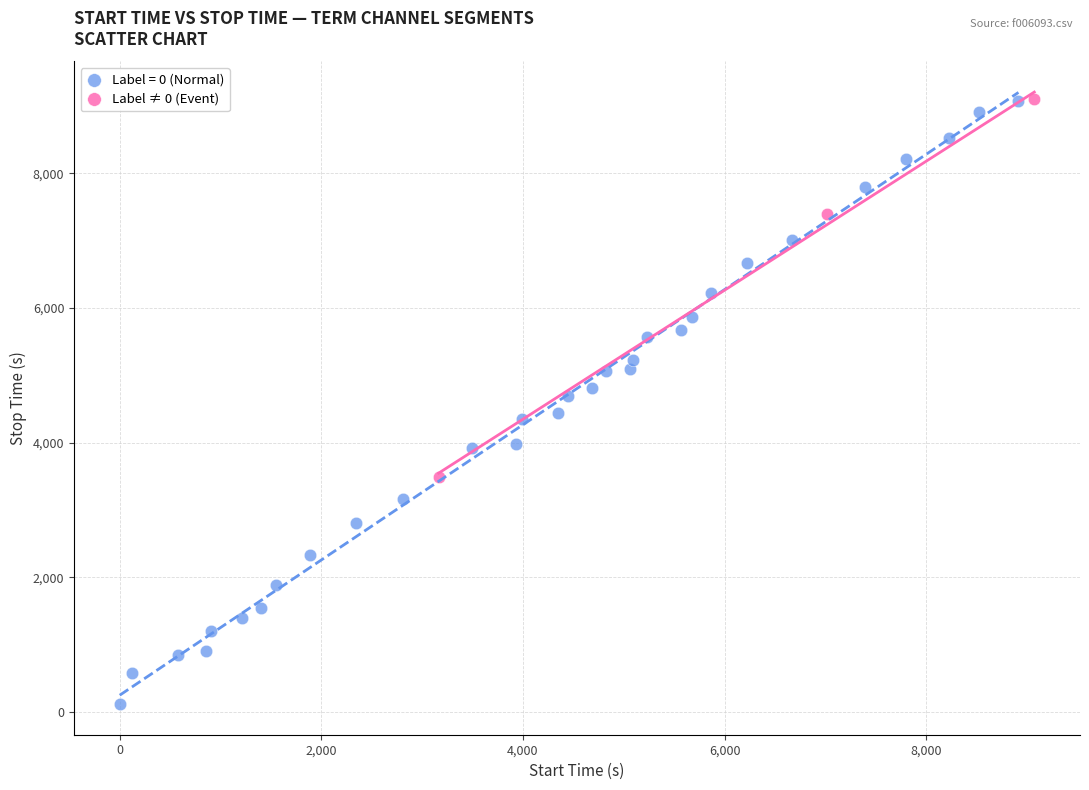

Which series contains the lowest Y value?

Label = 0 (Normal)